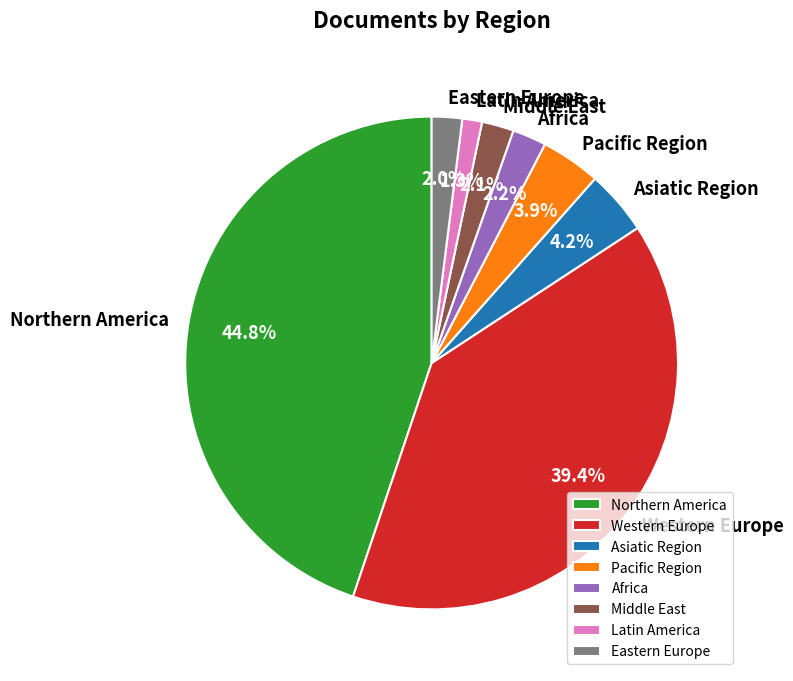

To the nearest percent, what portion does Africa represent?

2%